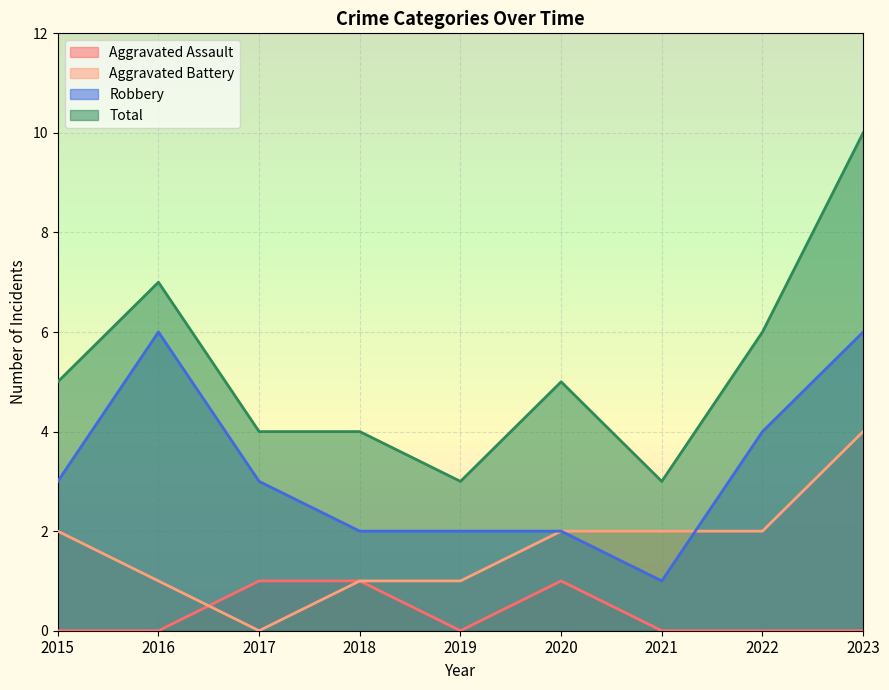

Between which two adjacent categories do Aggravated Battery and Robbery first intersect?

2021 and 2022